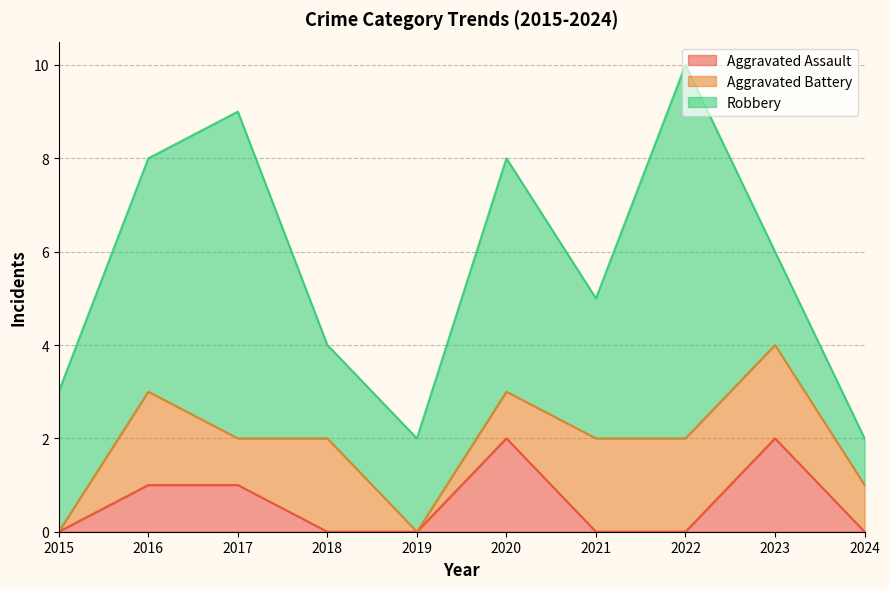

What are all the series names shown in the legend?

Aggravated Assault, Aggravated Battery, Robbery